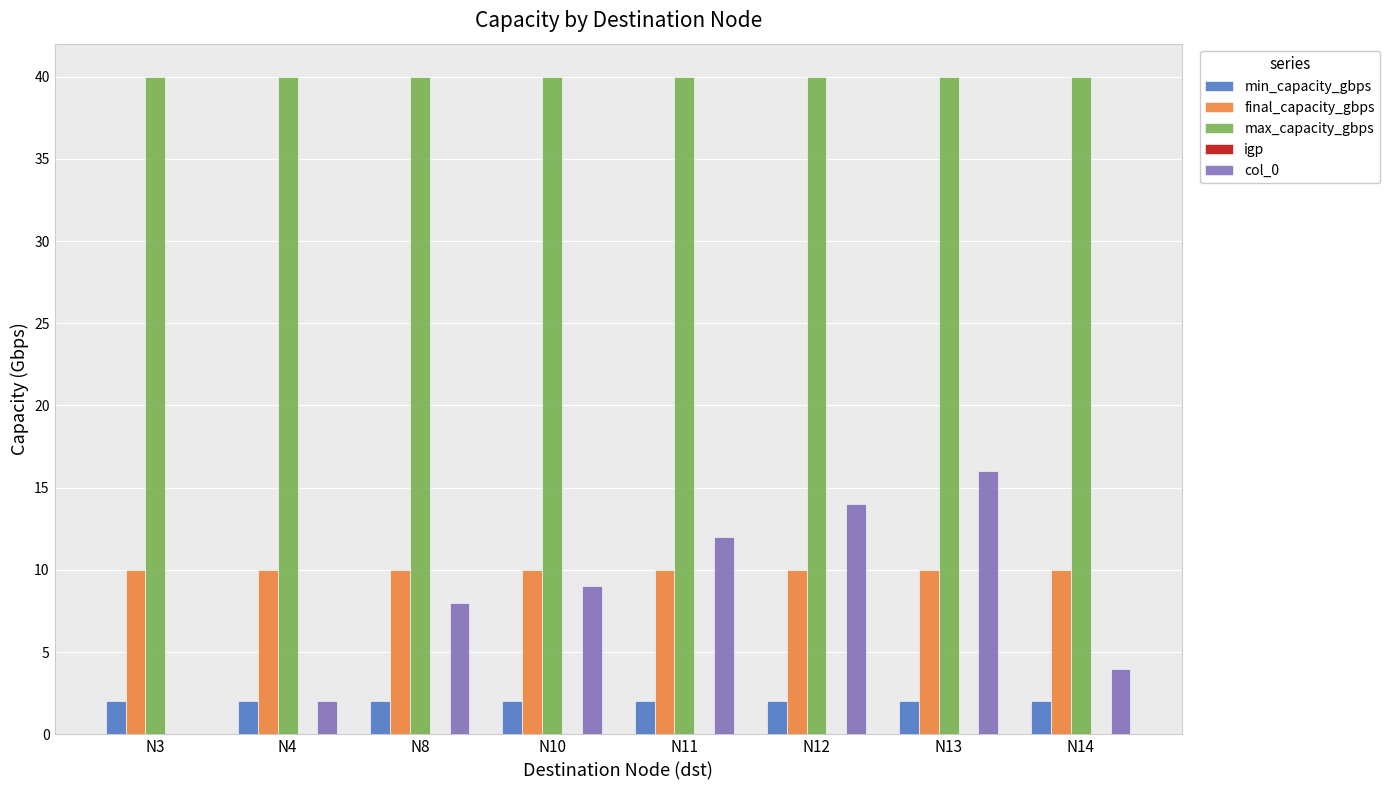

Which series has the largest total across all categories?

max_capacity_gbps